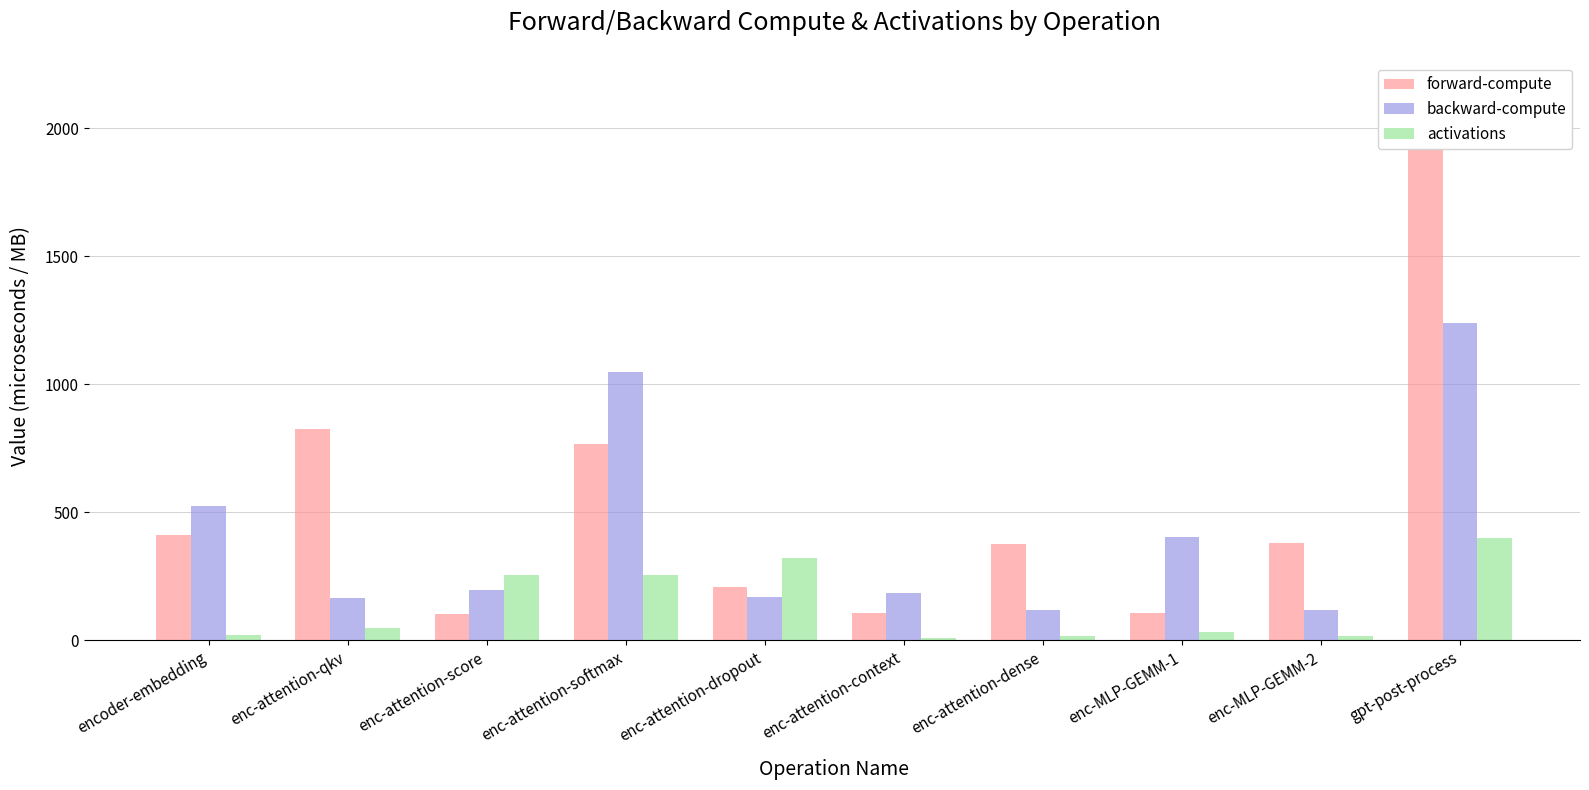

Which series has the largest range (max minus min)?

forward-compute